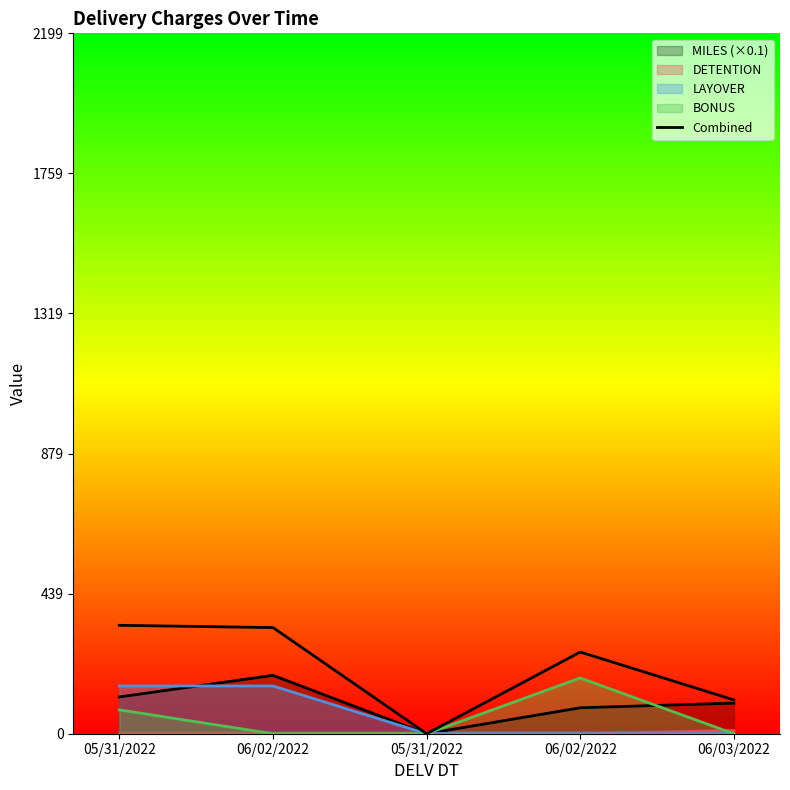

At which label does the data first exceed 256?

05/31/2022